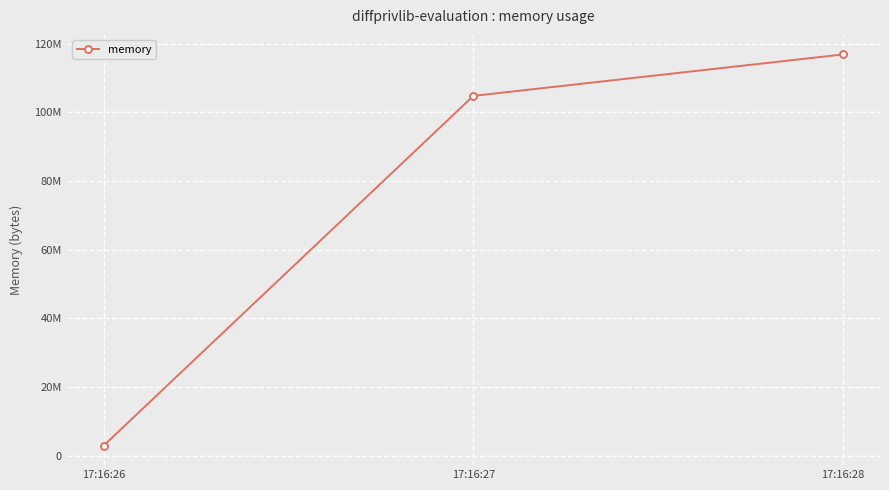

List the labels in order of value, smallest first.

17:16:26, 17:16:27, 17:16:28